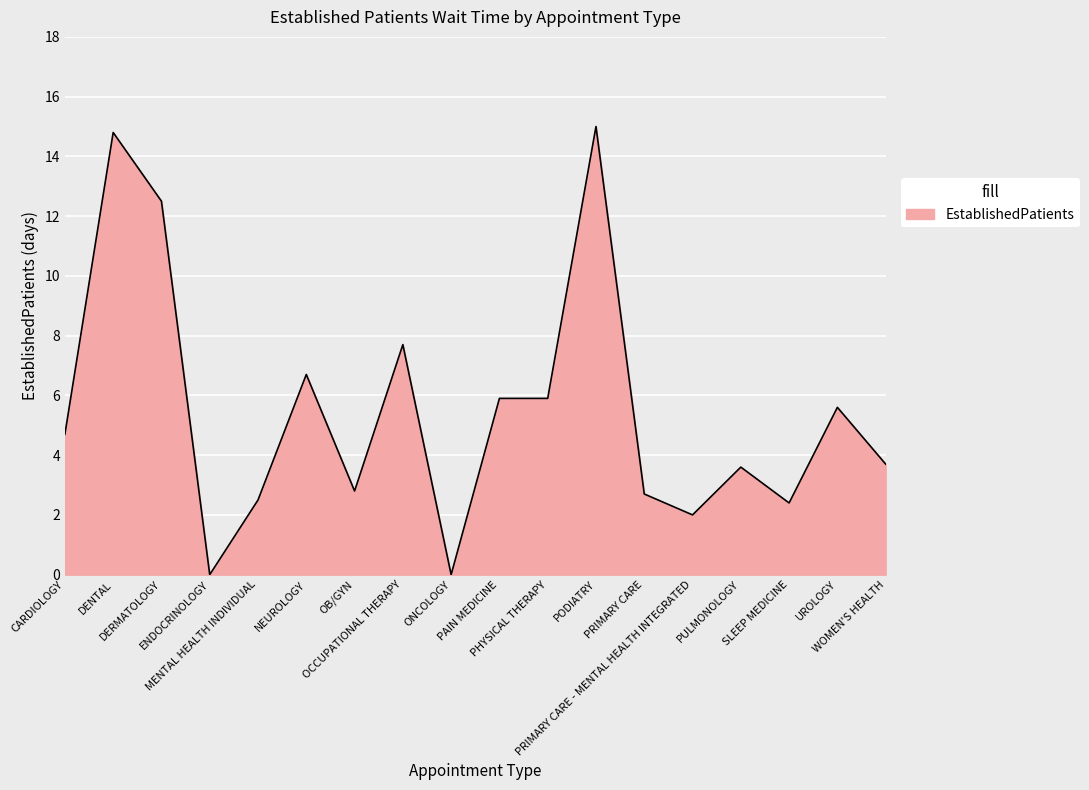

What is the greatest value displayed?

15.0